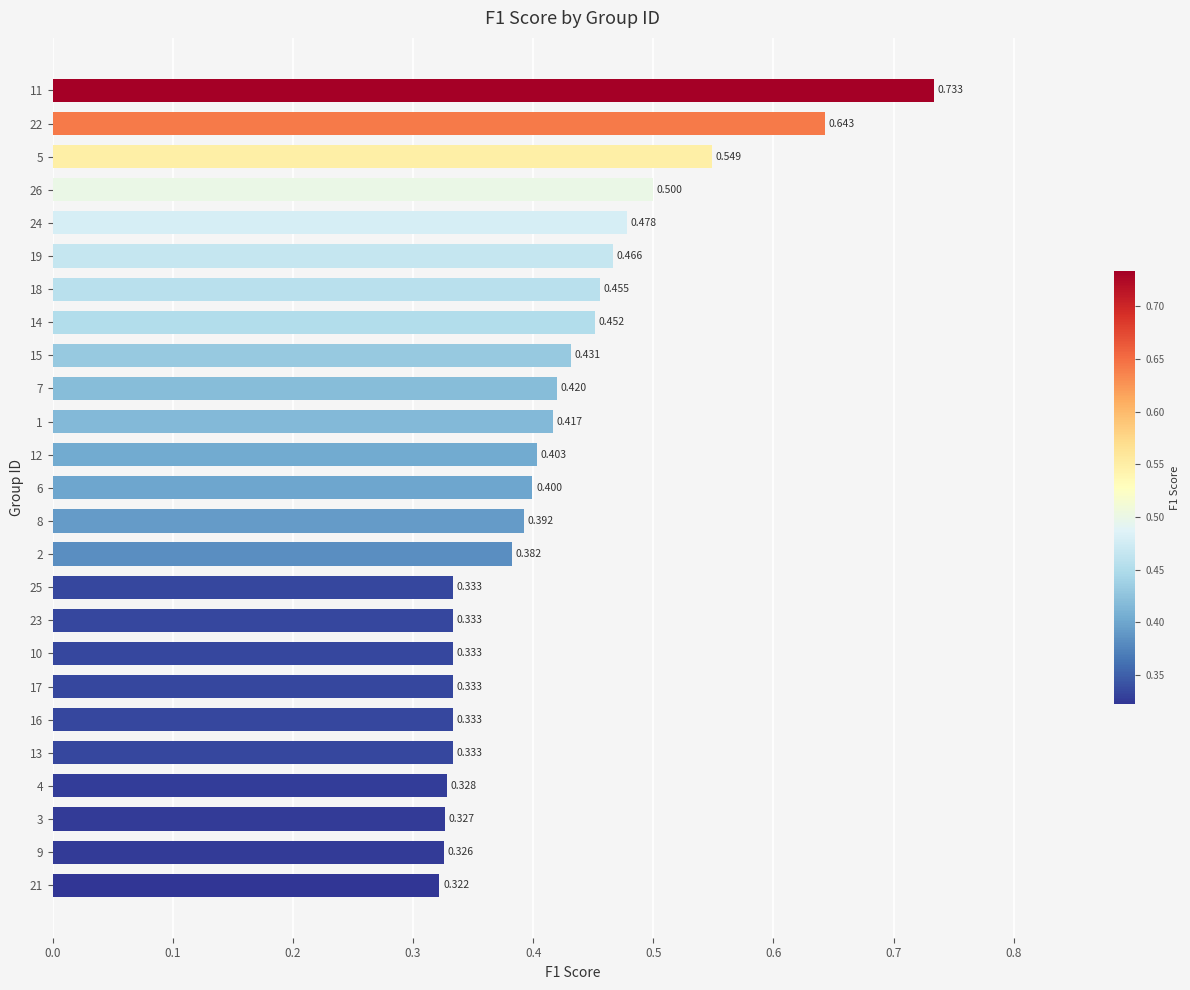

How many bars are there in total?

25